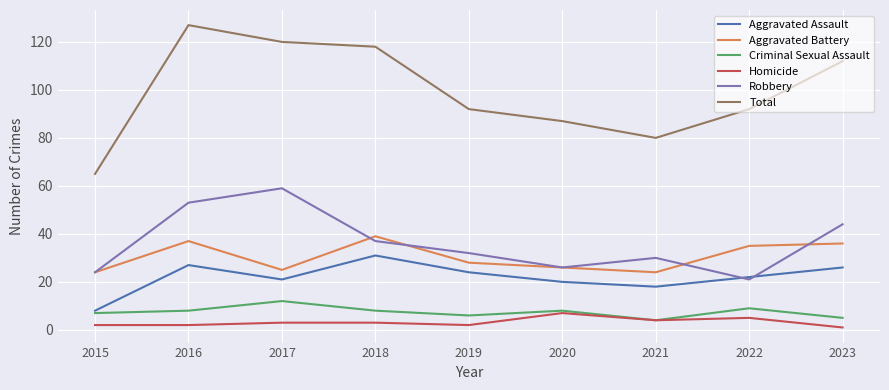

Reading left to right, extract all data points from this chart.

Aggravated Assault: 2015=8	2016=27	2017=21	2018=31	2019=24	2020=20	2021=18	2022=22	2023=26
Aggravated Battery: 2015=24	2016=37	2017=25	2018=39	2019=28	2020=26	2021=24	2022=35	2023=36
Criminal Sexual Assault: 2015=7	2016=8	2017=12	2018=8	2019=6	2020=8	2021=4	2022=9	2023=5
Homicide: 2015=2	2016=2	2017=3	2018=3	2019=2	2020=7	2021=4	2022=5	2023=1
Robbery: 2015=24	2016=53	2017=59	2018=37	2019=32	2020=26	2021=30	2022=21	2023=44
Total: 2015=65	2016=127	2017=120	2018=118	2019=92	2020=87	2021=80	2022=92	2023=112